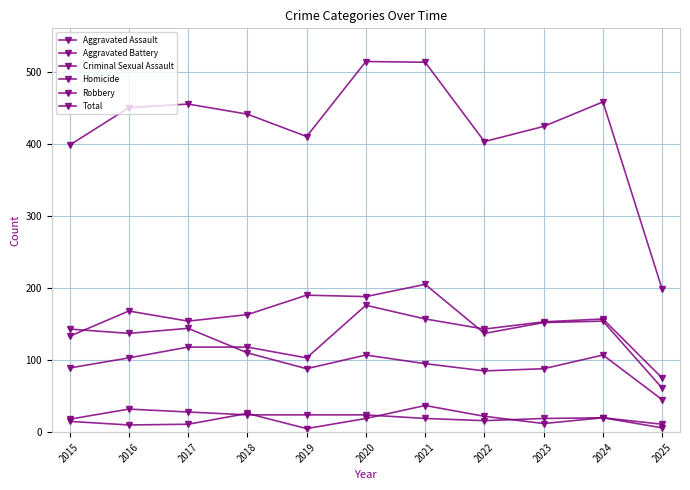

Where do Aggravated Assault and Robbery first cross each other?

2017 and 2018